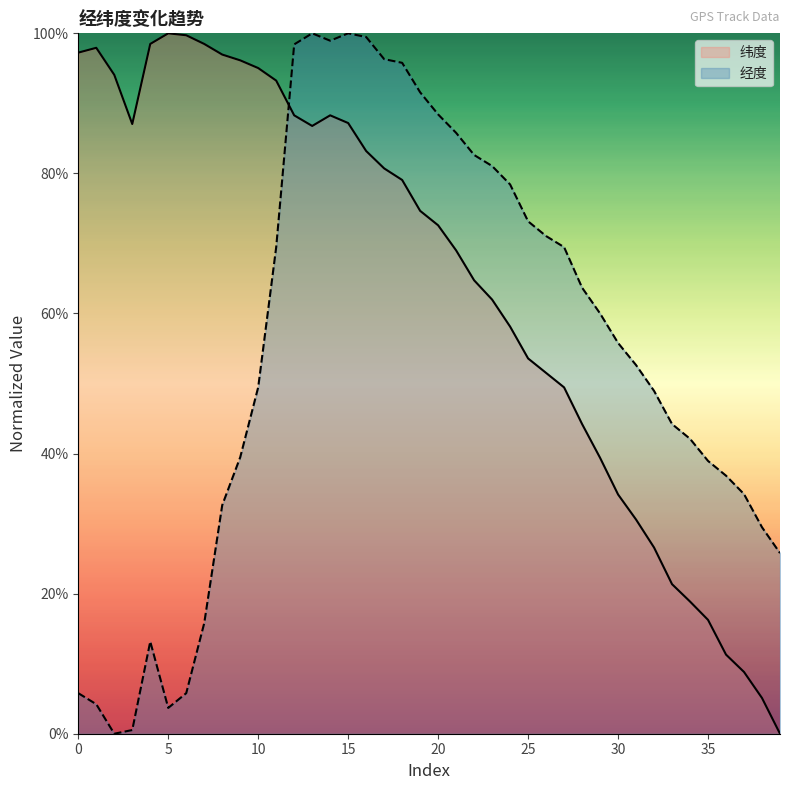

How many interior local peaks does the 纬度 series have?

3